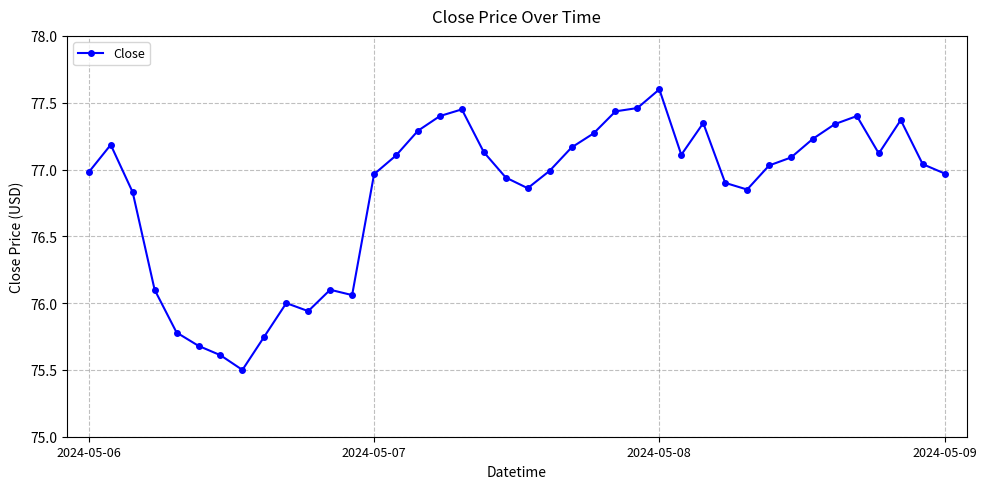

True or false: the data has more than 1 interior local peaks.

True